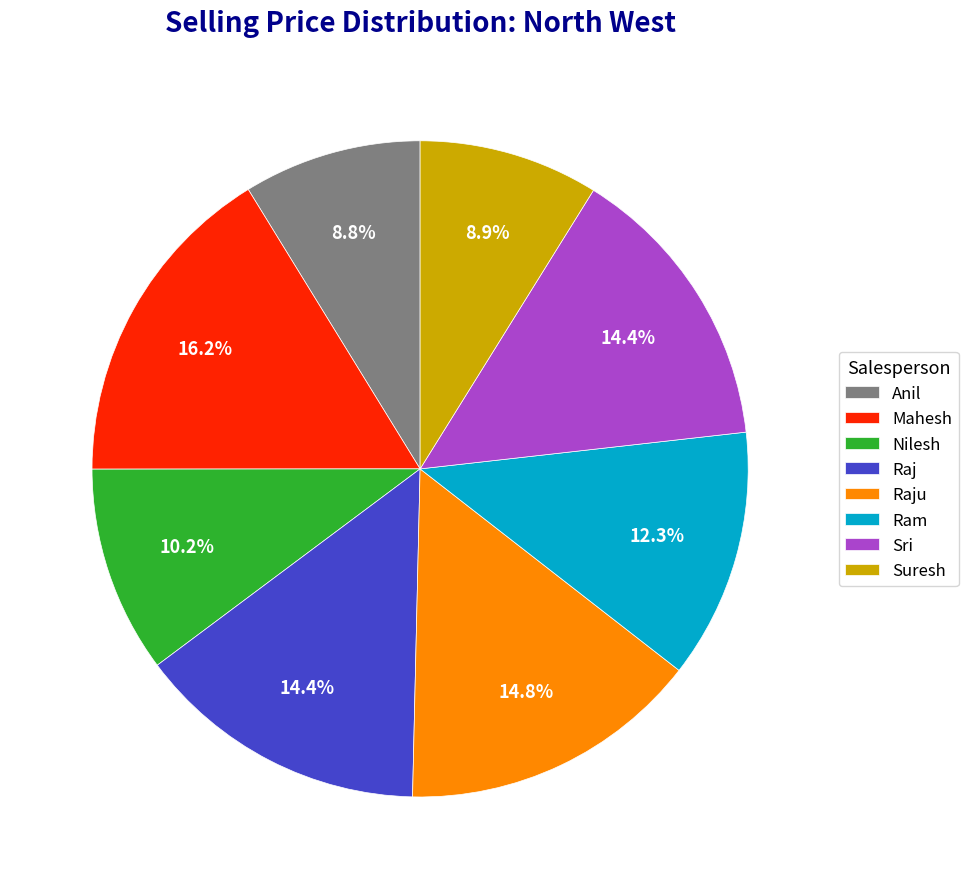

Which slice is the largest?

Mahesh